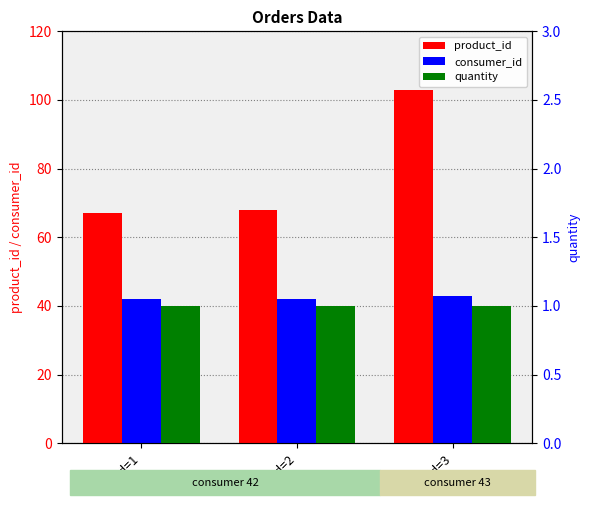

What are all the series names shown in the legend?

product_id, consumer_id, quantity